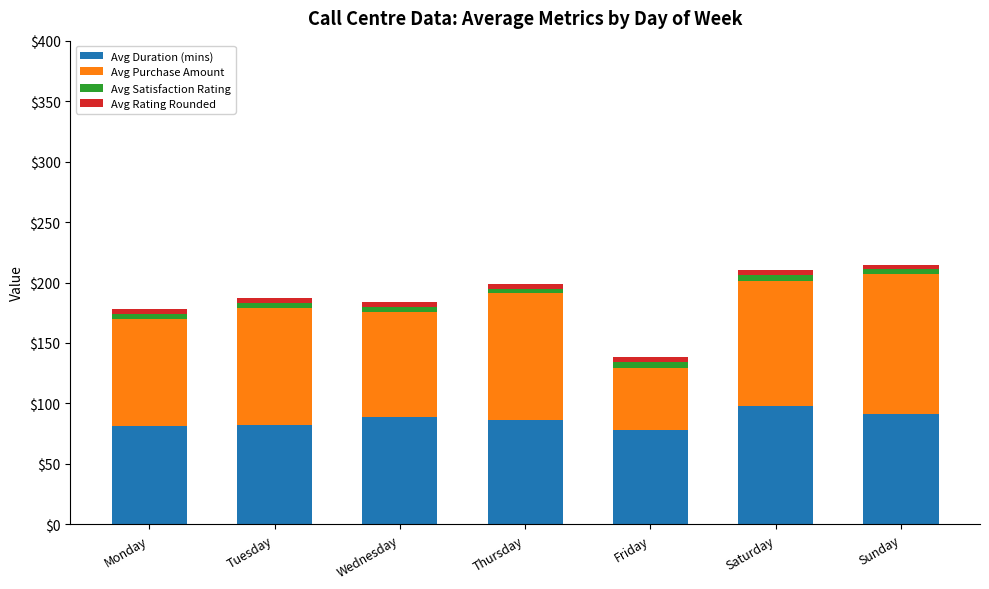

What is the minimum value for Avg Duration (mins)?

78.3